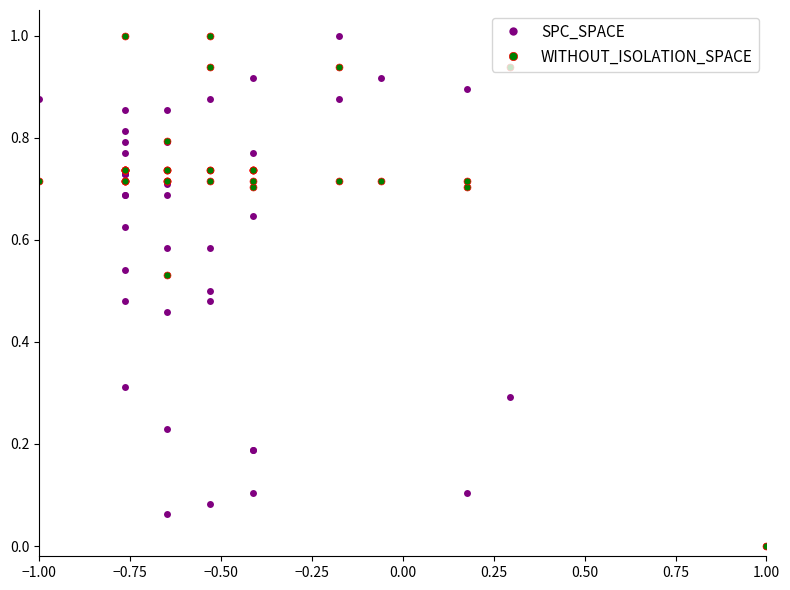

What is the difference between the maximum and second lowest values in the SPC_SPACE series?

0.9